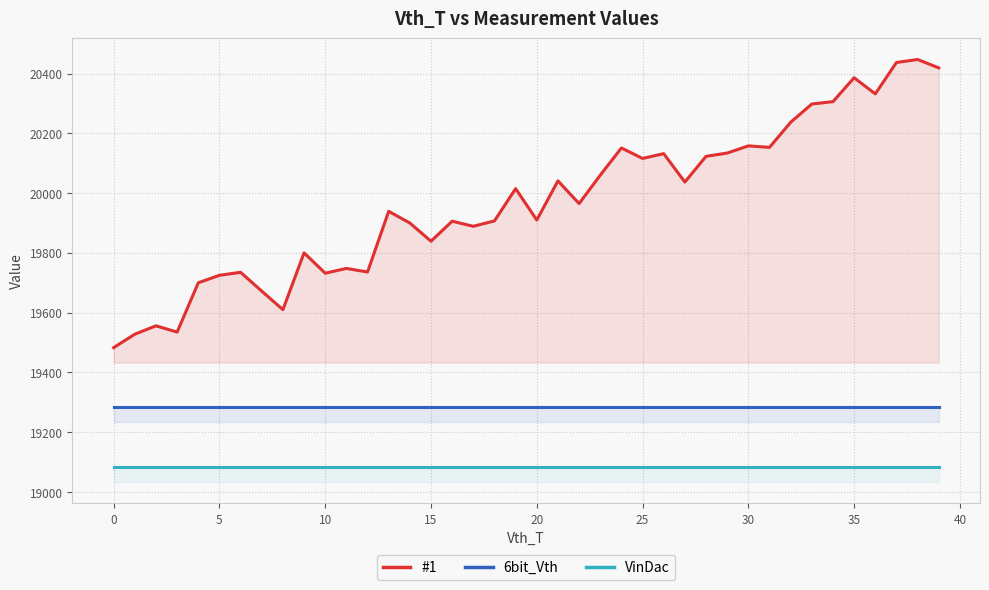

Where does the #1 series first go above 19965?

19